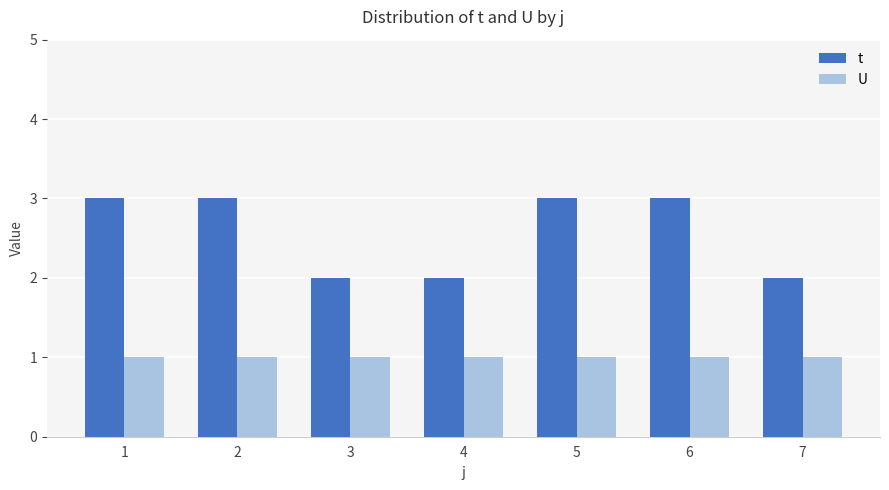

What is the spread (max minus min) of values at 1?

2